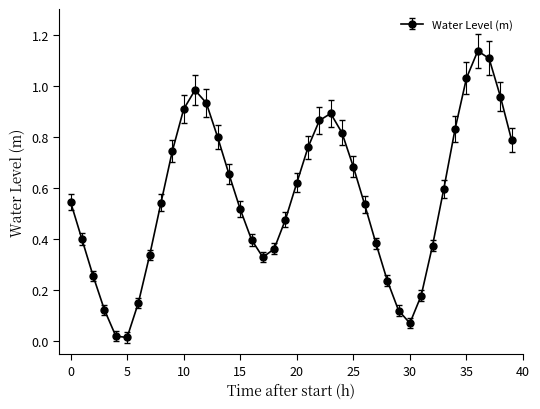

How many interior local valleys (lower than both neighbors) does the data have?

3